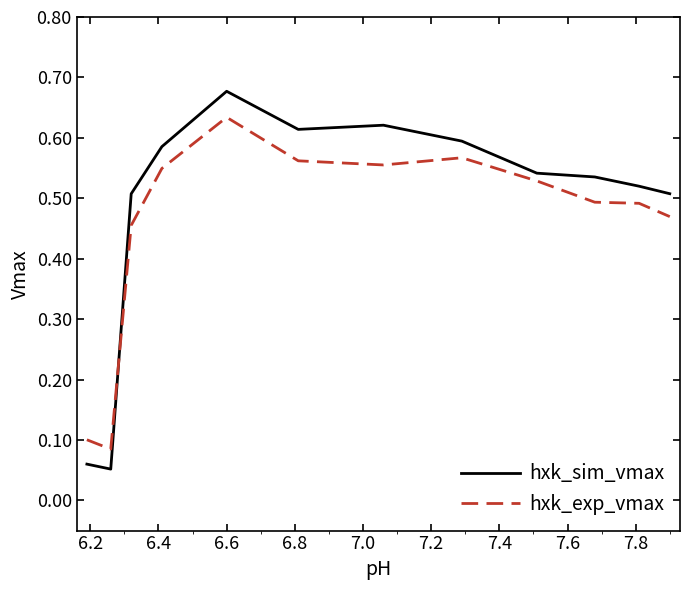

Rank the series by their maximum value, from highest to lowest.

hxk_sim_vmax, hxk_exp_vmax